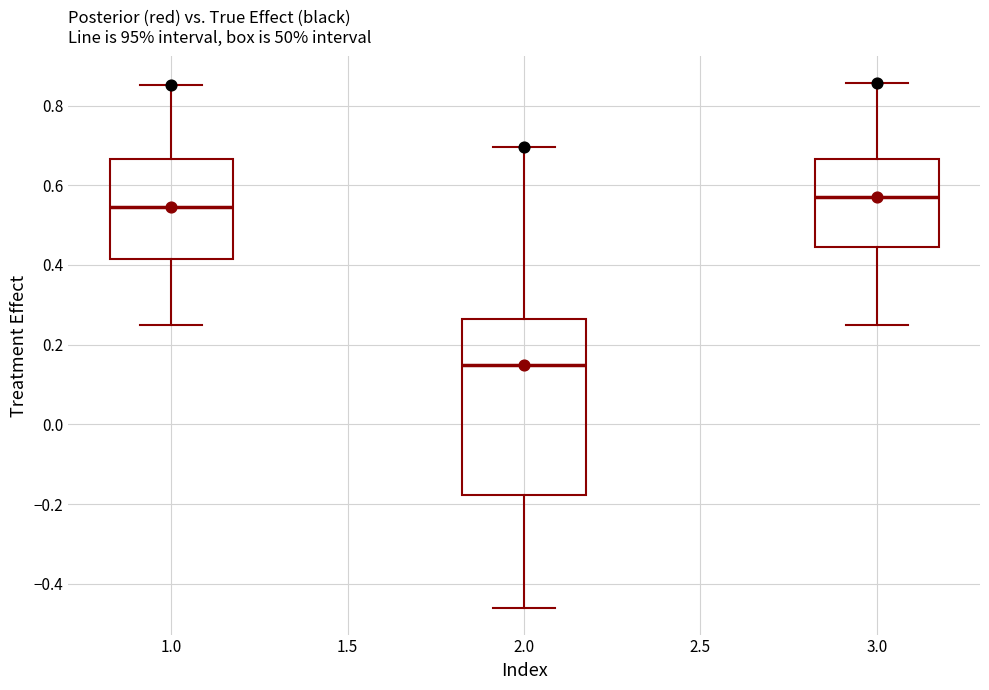

Reading left to right, read every box against the y-axis: the position of its median line, the range the box covers, and the ends of its whiskers. The values are not printed on the chart, so give them approximately, as read against the axis.

1.0: median 0.54, box 0.42 to 0.66, whiskers 0.26 to 0.86
2.0: median 0.14, box -0.18 to 0.26, whiskers -0.46 to 0.70
3.0: median 0.58, box 0.44 to 0.66, whiskers 0.26 to 0.86